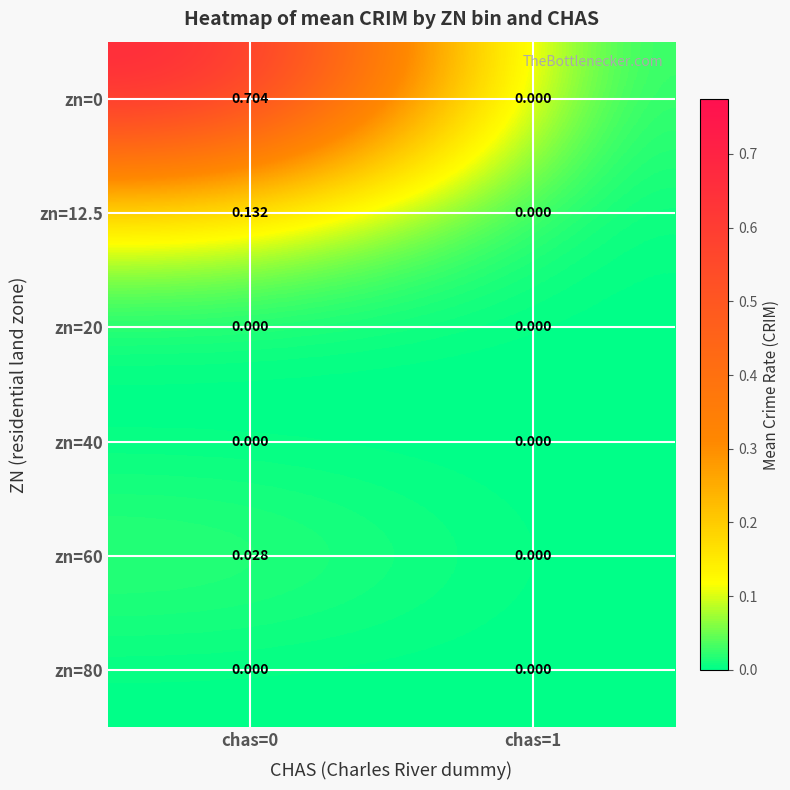

Is the value of zn=20 at chas=0 greater than the value of zn=0 at chas=0?

No